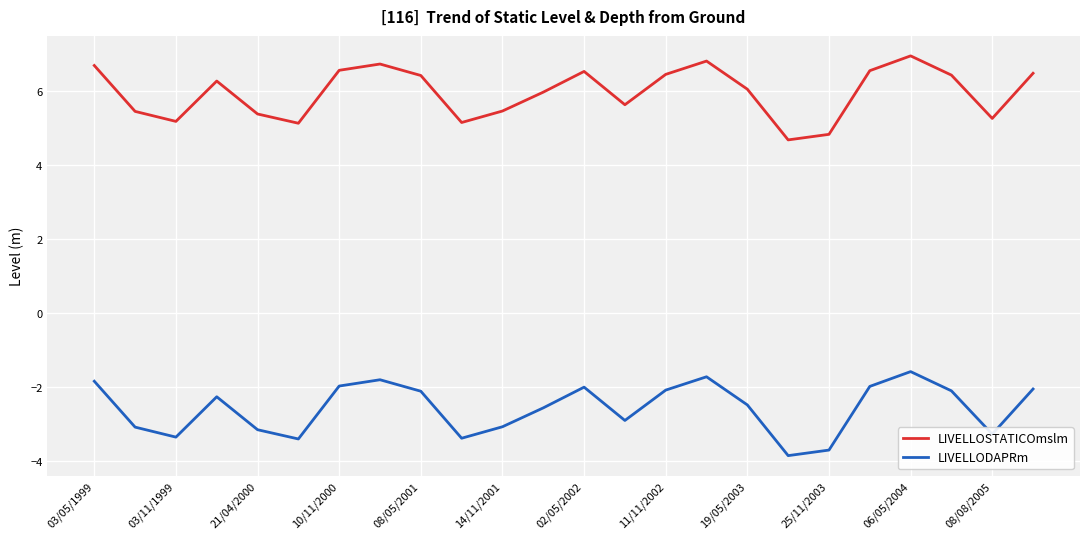

What is the highest value of the LIVELLODAPRm series?

-1.6